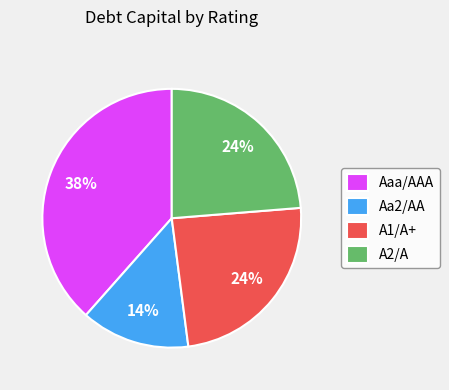

To the nearest percent, what percentage of the pie is A2/A?

24%